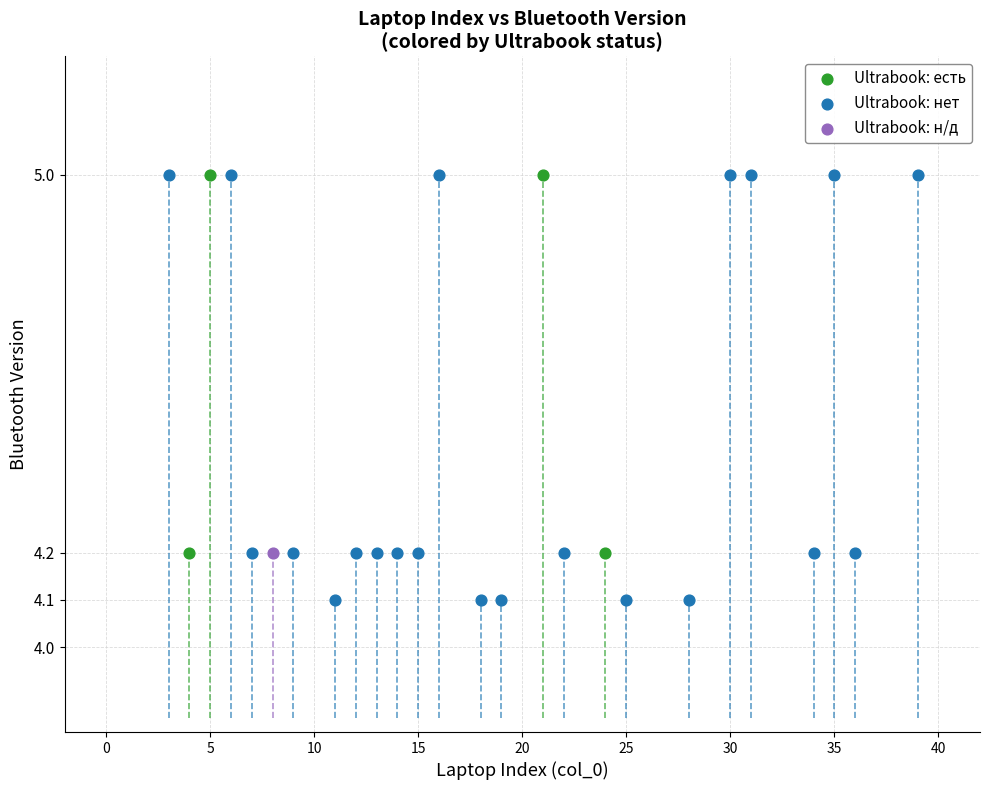

What are all the series names shown in the legend?

Ultrabook: есть, Ultrabook: нет, Ultrabook: н/д